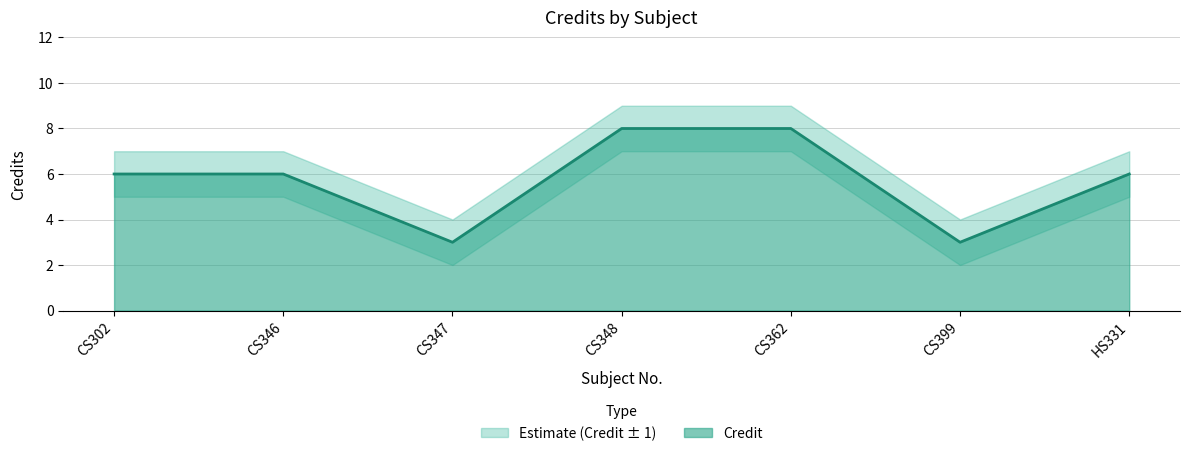

What is the minimum value for Credit?

3